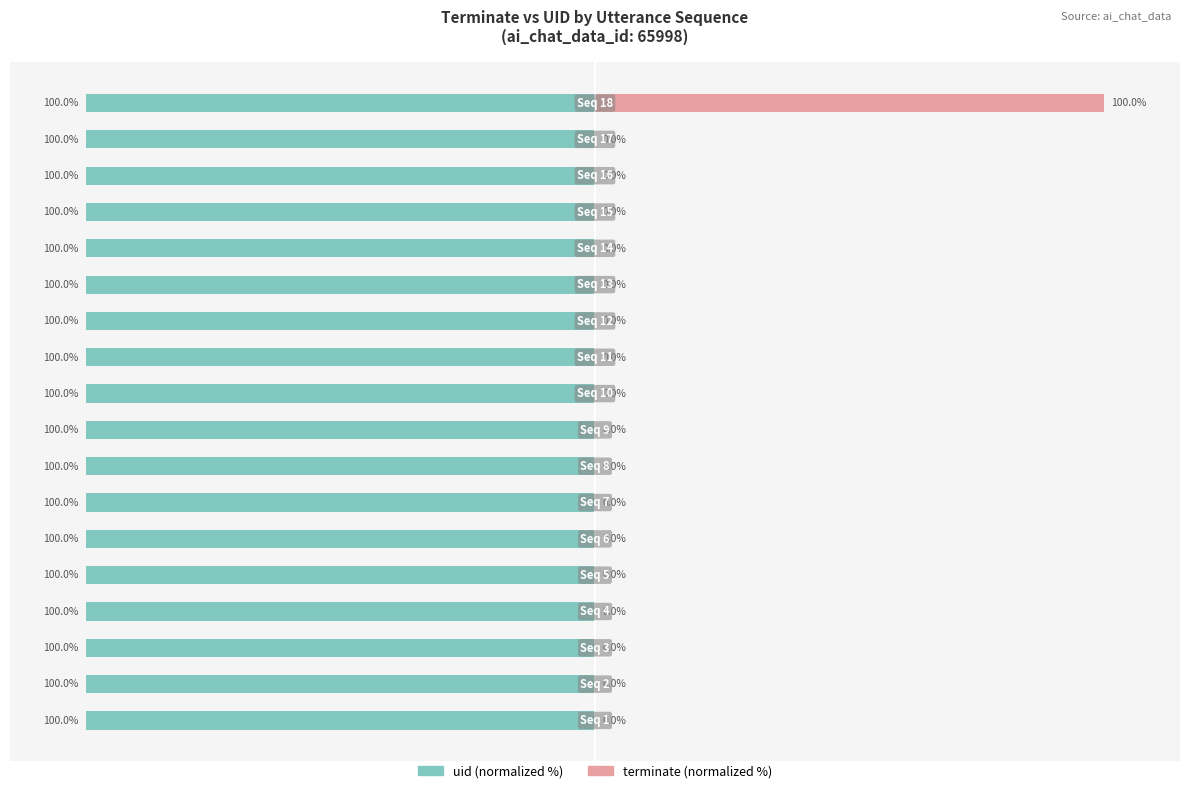

Are the bars horizontal?

Yes